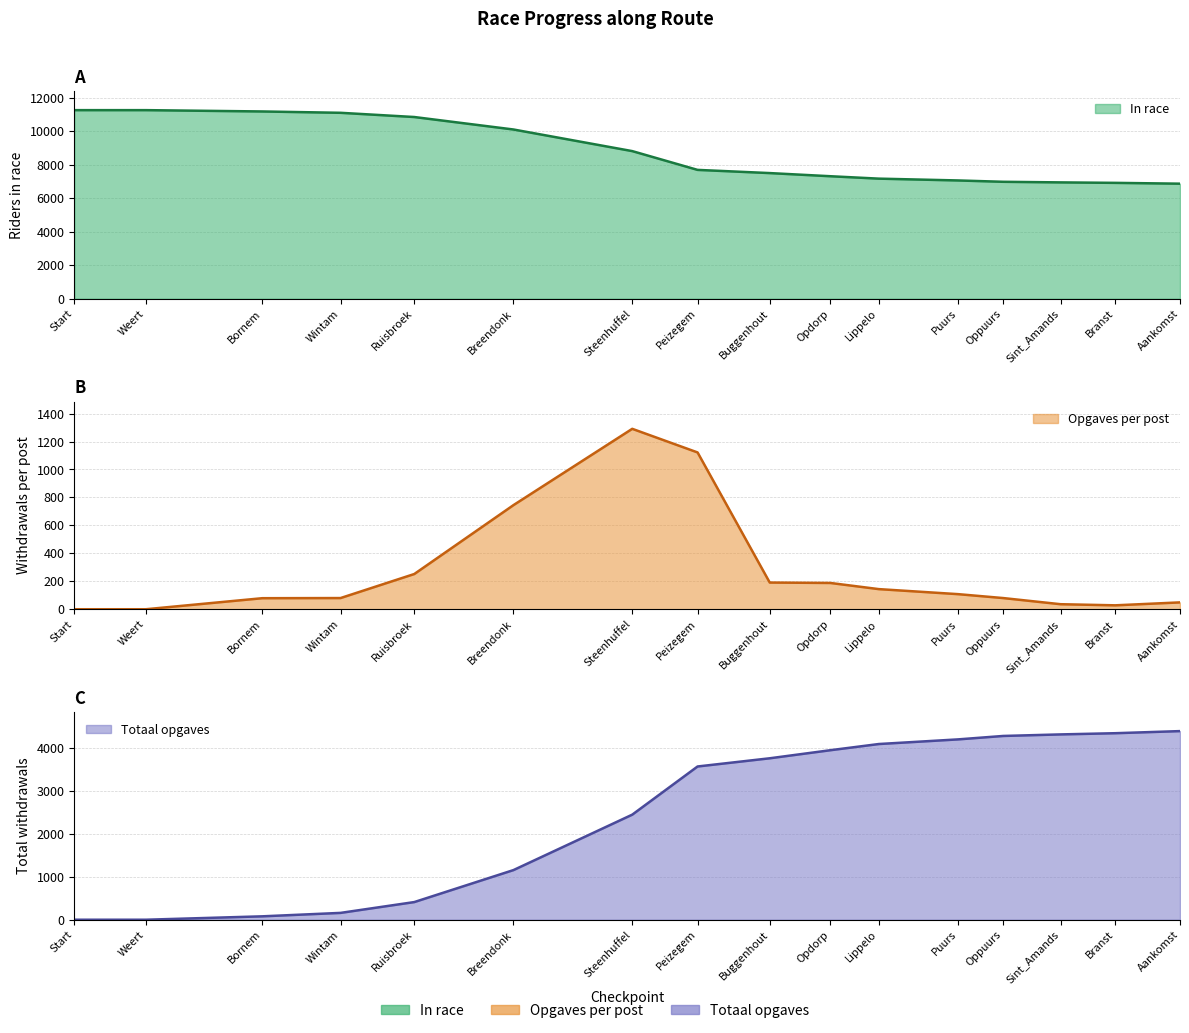

Is the value of Opgaves per post at Aankomst greater than the value of In race at Branst?

No